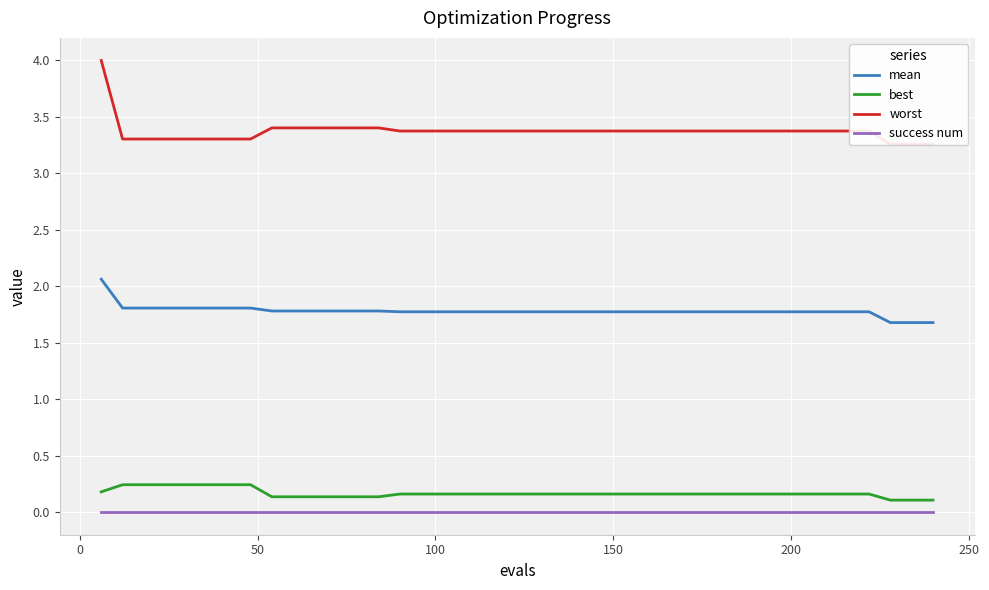

True or false: best and mean intersect in this chart.

False